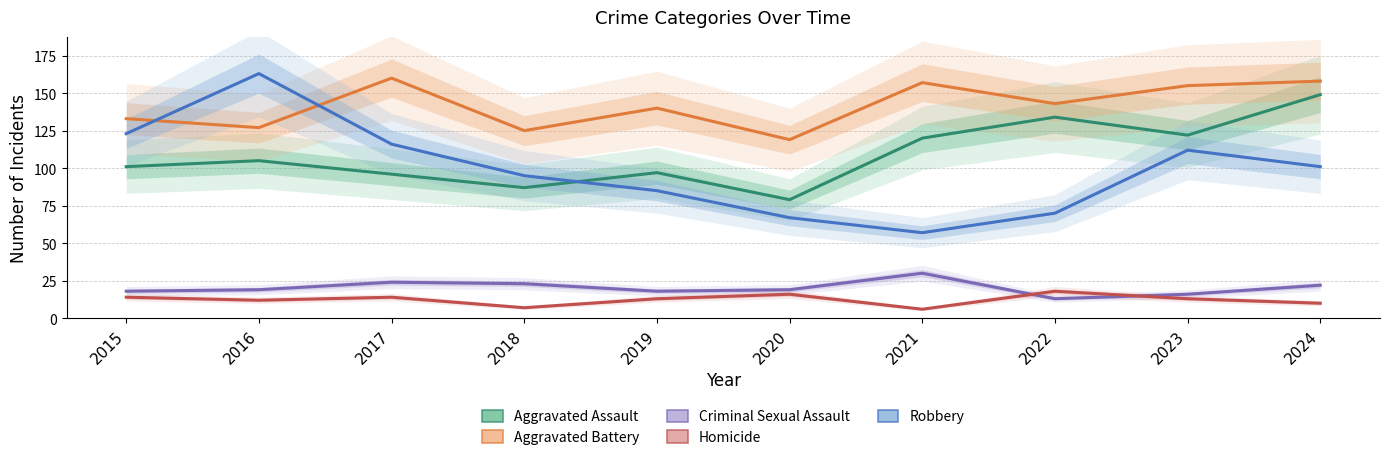

What is the difference between the maximum and minimum values in the Robbery series?

106